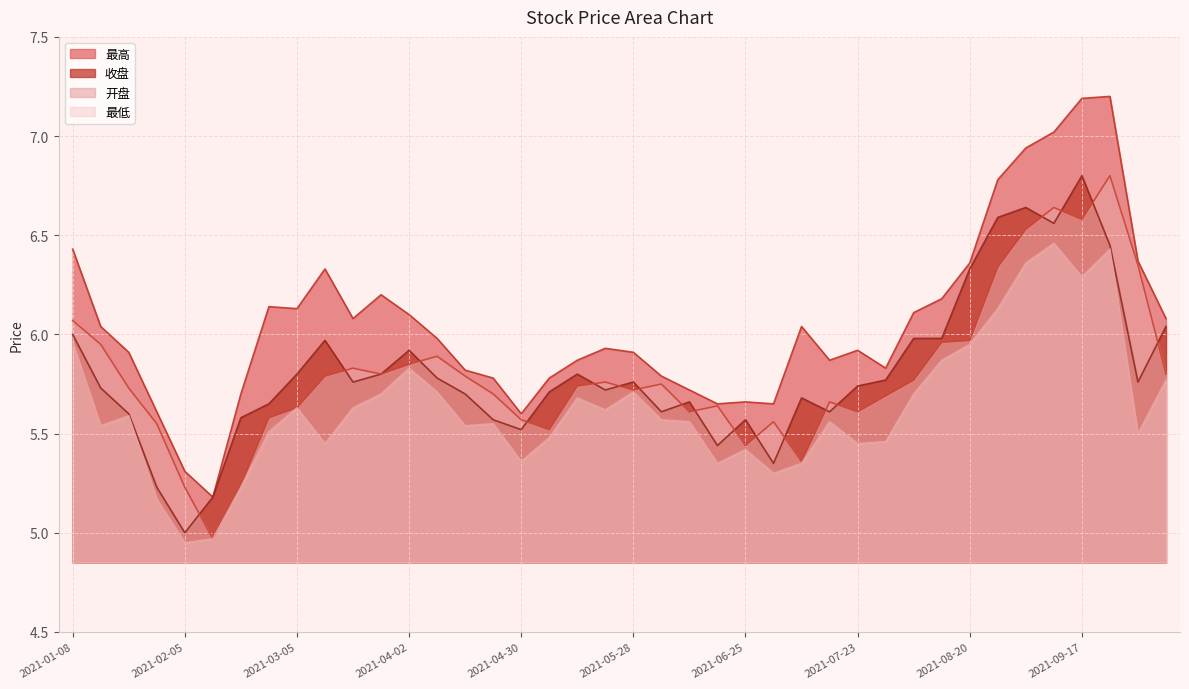

Which category has the highest value across all series?

2021-09-24